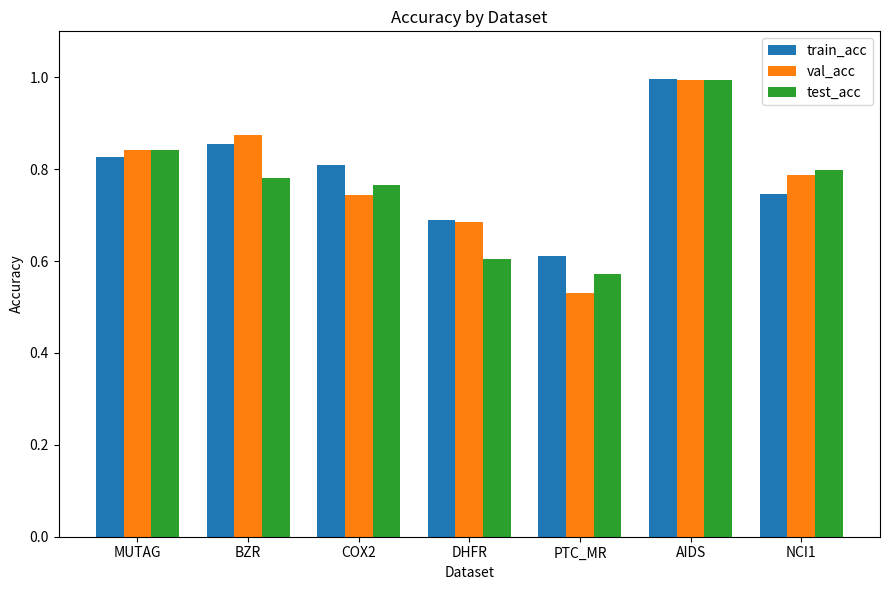

At how many categories does at least one series exceed 0?

7